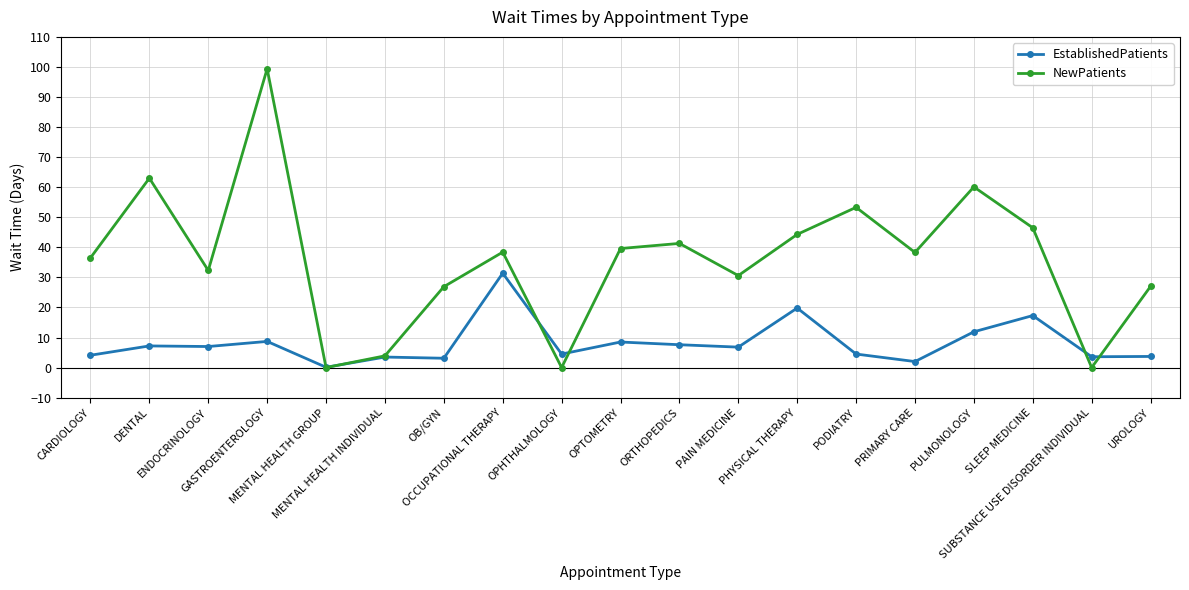

What is the difference between the second highest and second lowest values in the EstablishedPatients series?

17.8